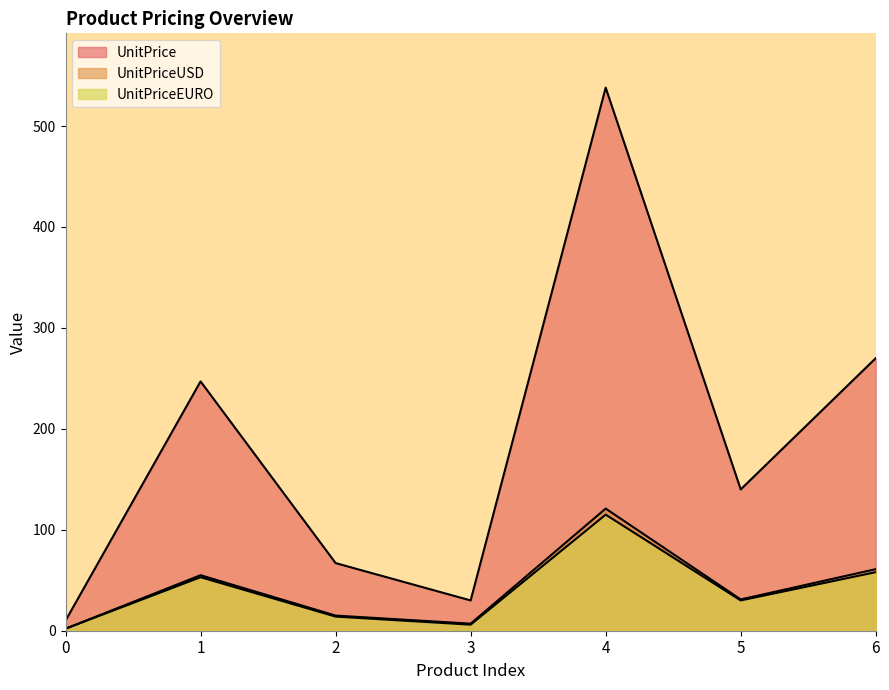

True or false: UnitPriceUSD and UnitPriceEURO cross at least once.

False